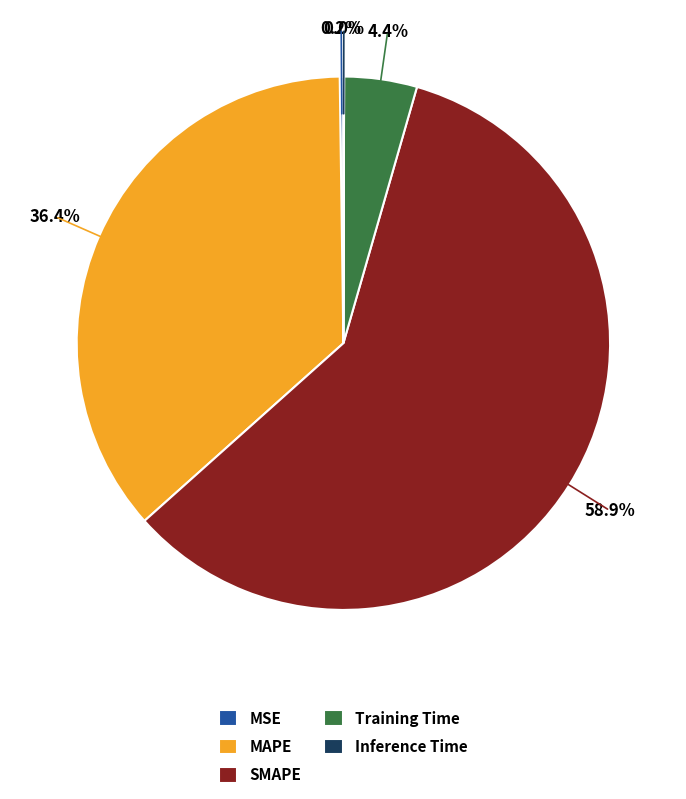

The MAPE slice represents 36% of the pie. True or false?

True